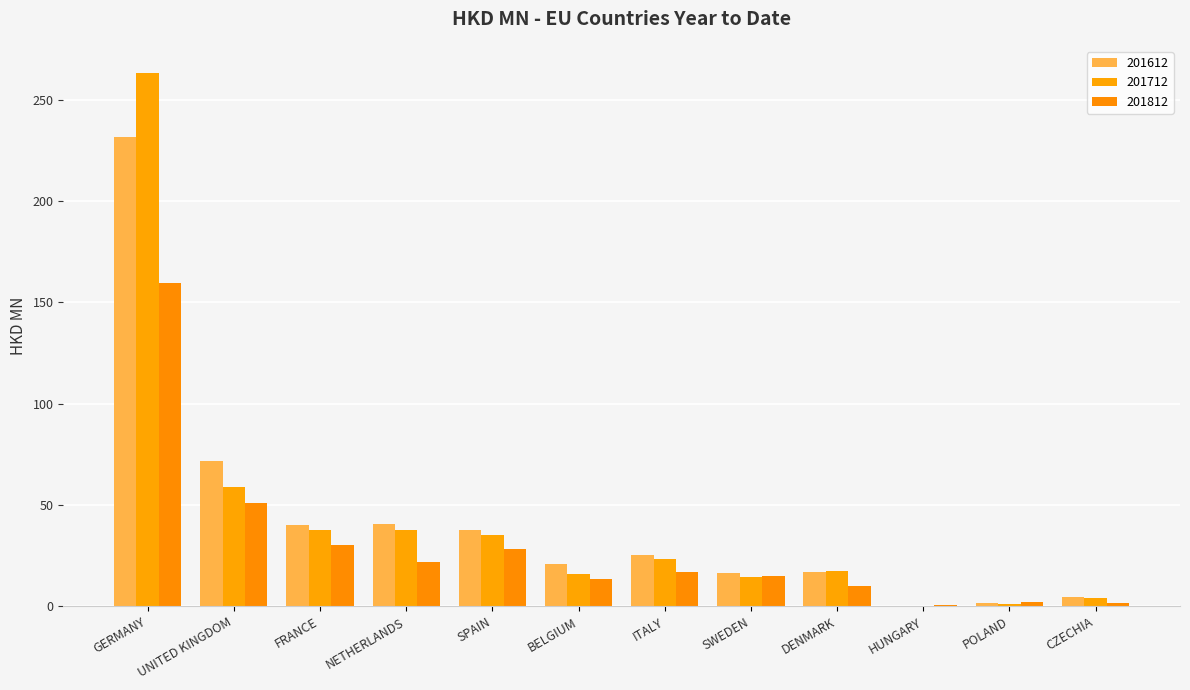

At which category is the sum across all series the highest?

GERMANY